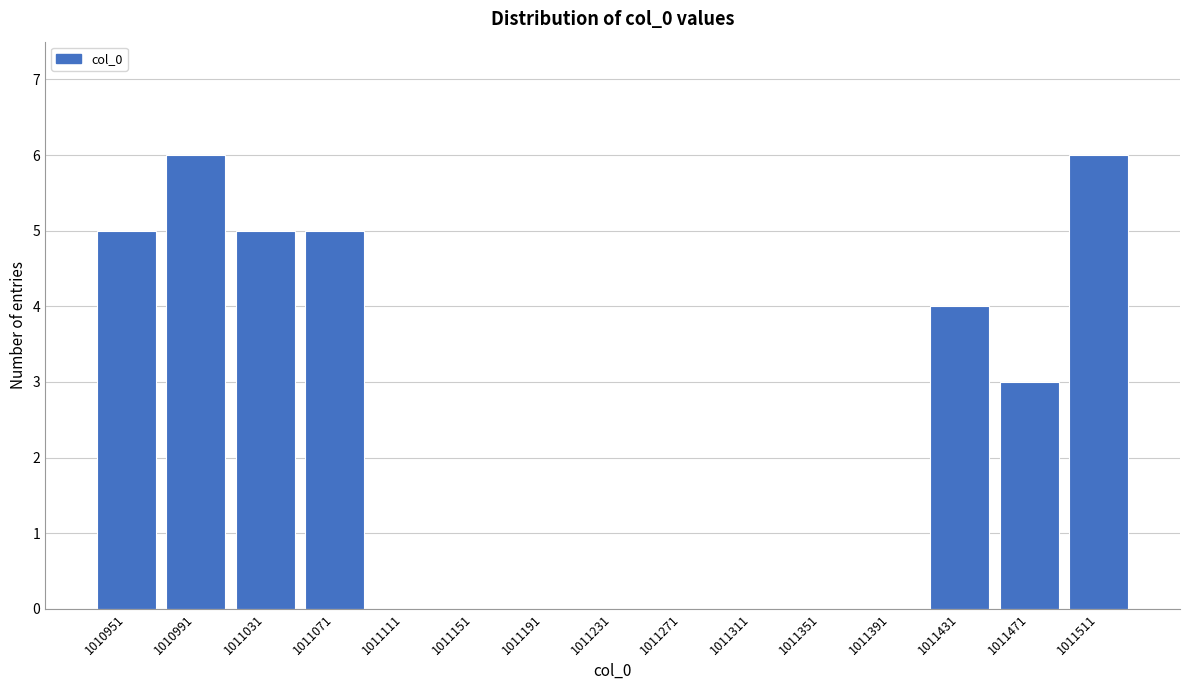

Reading left to right, list all the values displayed in this chart.

1010951=5	1010991=6	1011031=5	1011071=5	1011111=0	1011151=0	1011191=0	1011231=0	1011271=0	1011311=0	1011351=0	1011391=0	1011431=4	1011471=3	1011511=6